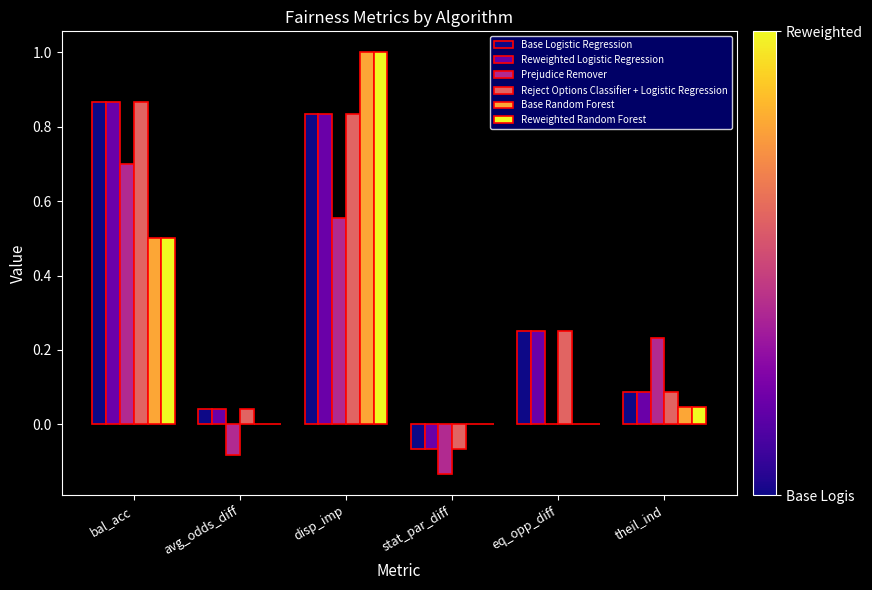

What is the total value across all series at disp_imp?

5.1